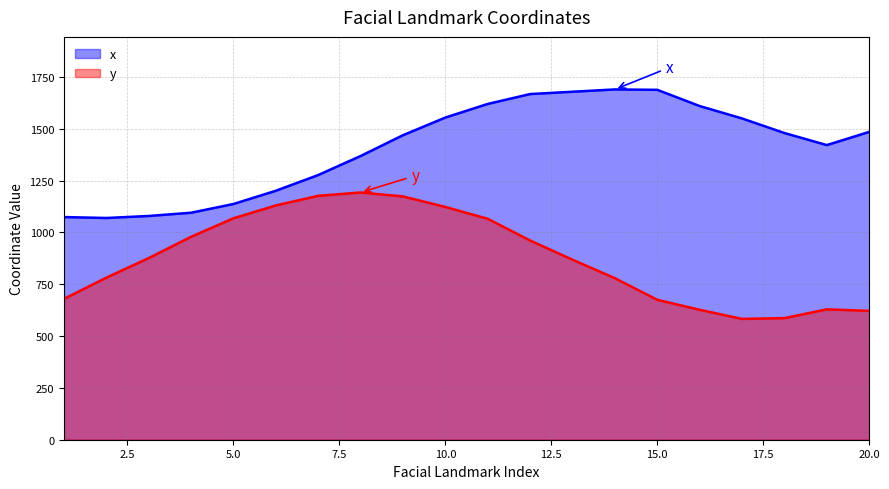

Reading left to right, transcribe all the data shown in this chart.

x: 1=1074.2	2=1069.7	3=1079.4	4=1095.0	5=1137.2	6=1201.1	7=1276.9	8=1368.7	9=1469.1	10=1554.3	11=1619.9	12=1667.6	13=1678.8	14=1689.9	15=1688.0	16=1609.8	17=1549.8	18=1479.6	19=1421.4	20=1485.0
y: 1=679.4	2=781.7	3=876.2	4=979.0	5=1068.3	6=1130.3	7=1176.6	8=1192.7	9=1173.8	10=1122.9	11=1065.8	12=961.0	13=868.4	14=779.3	15=675.0	16=626.9	17=582.8	18=586.6	19=629.0	20=621.5